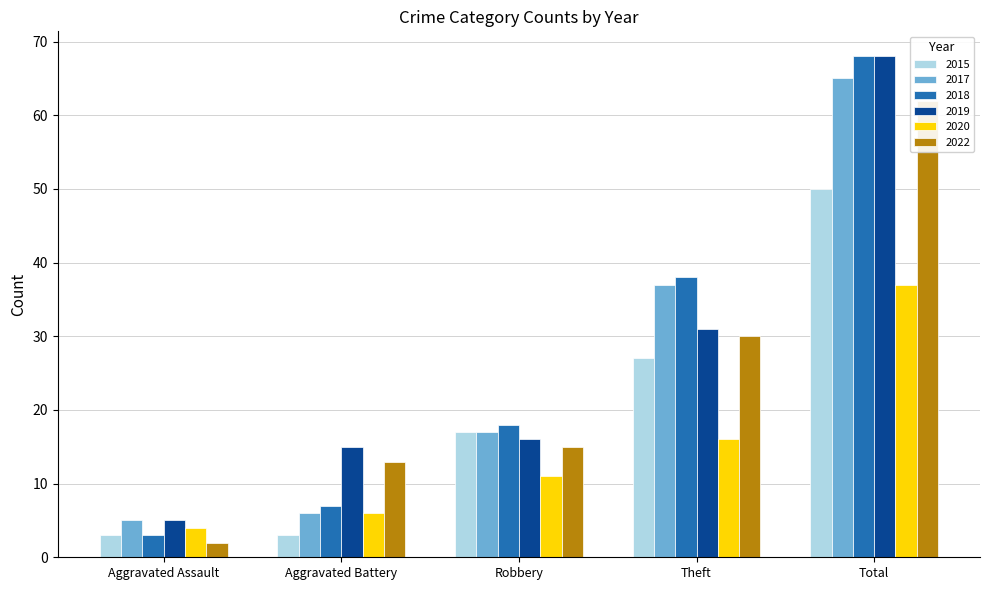

What is the maximum value for 2018?

68